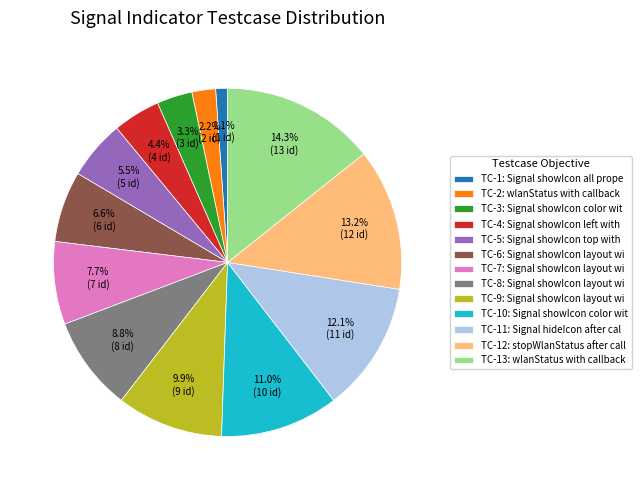

How many segments does this pie chart have?

13